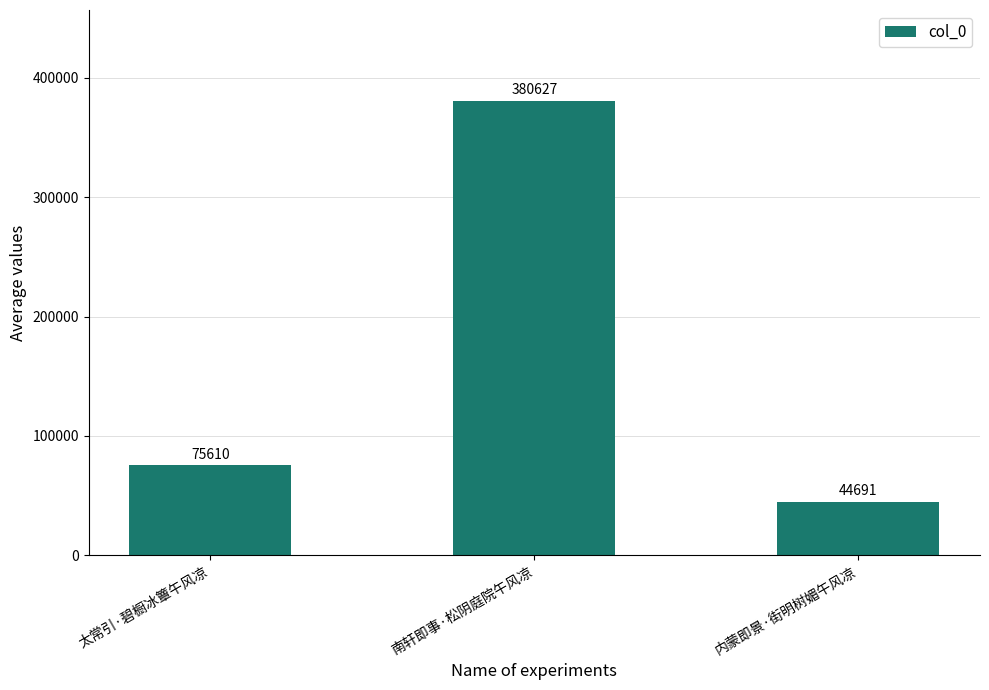

What value does the data have at 太常引·碧橱冰簟午风凉?

75610